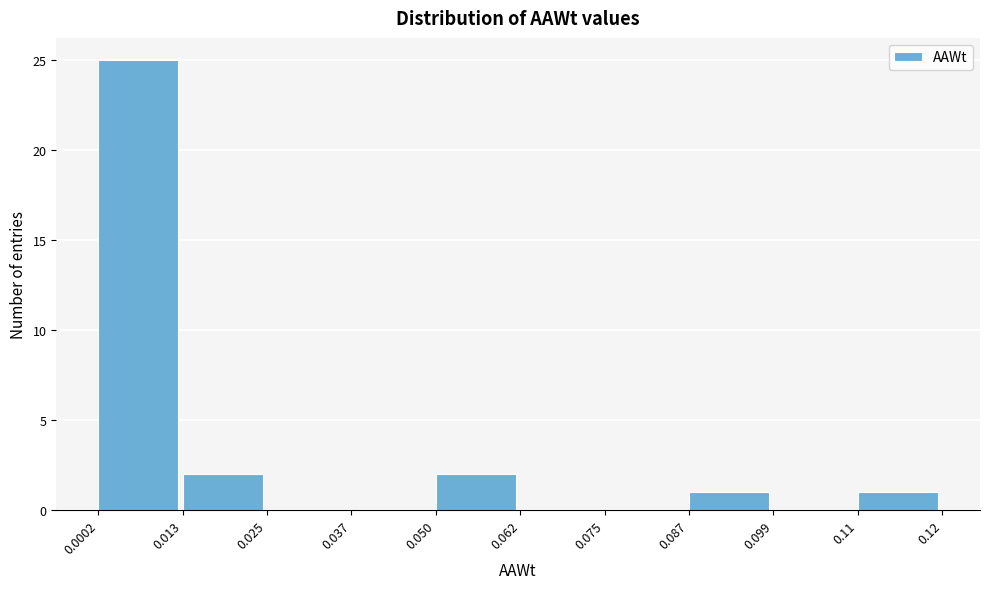

Reading right to left, extract all data points from this chart.

0.11=1	0.099=0	0.087=1	0.075=0	0.062=0	0.050=2	0.037=0	0.025=0	0.013=2	0.0002=25